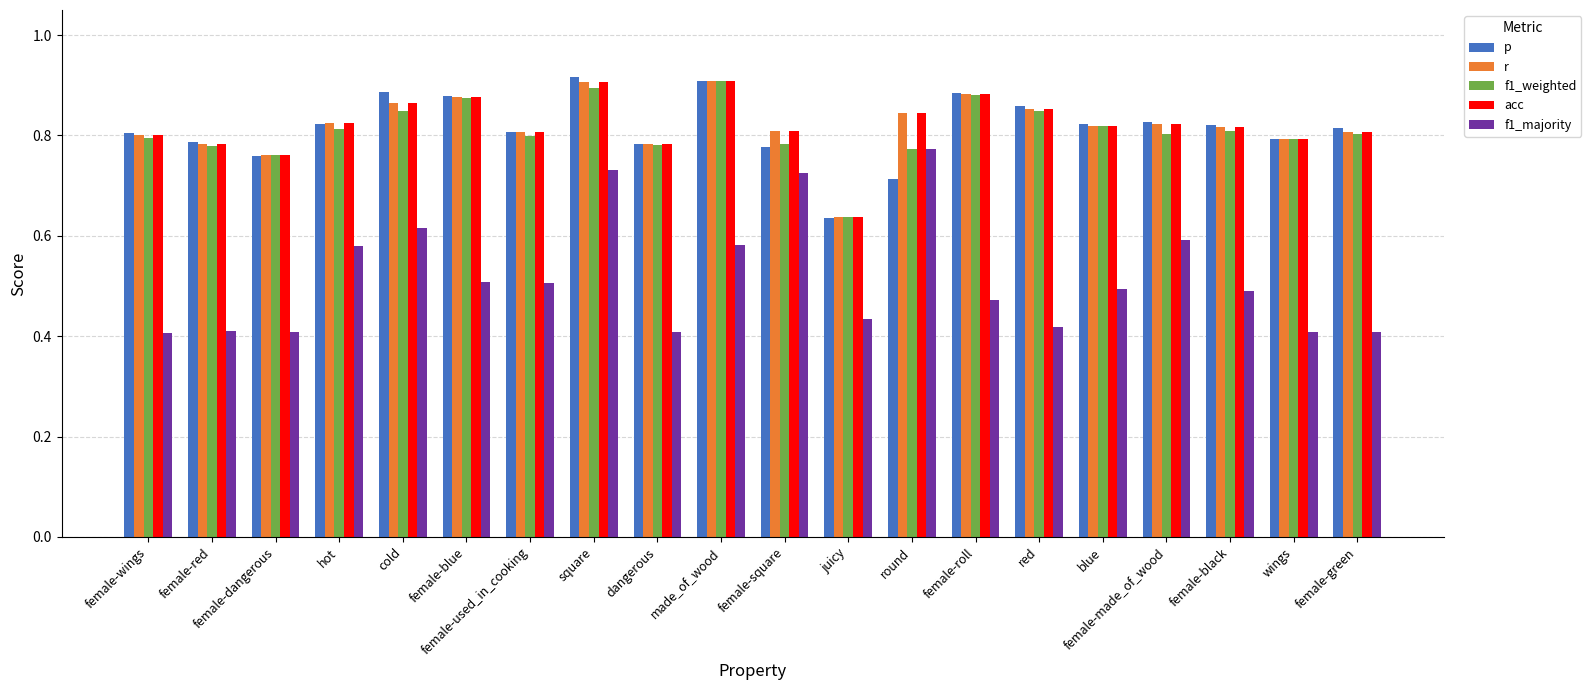

How many groups of bars are there?

20